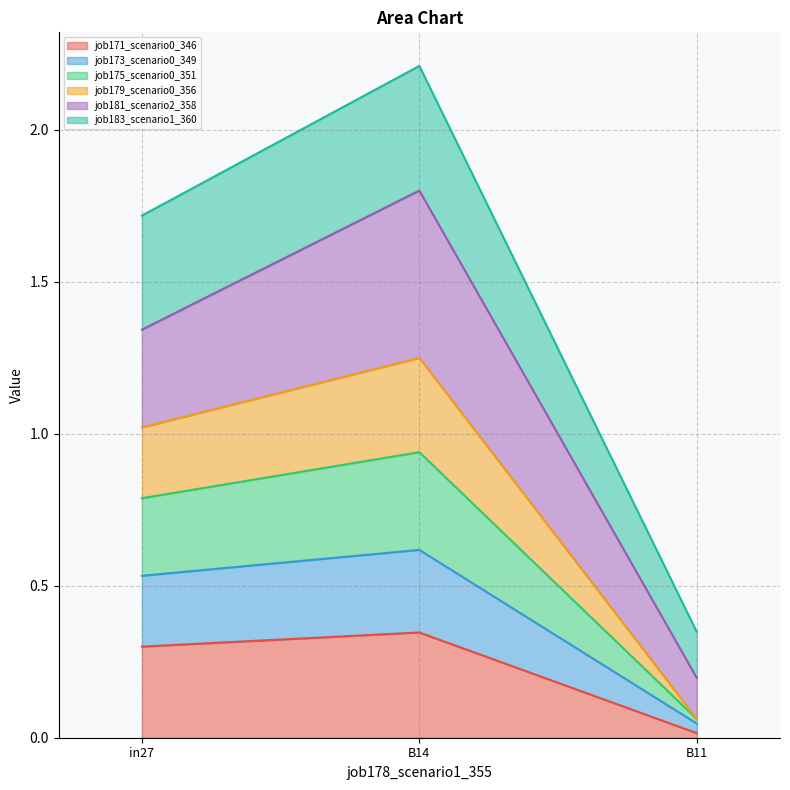

The job171_scenario0_346 series shows 0.0 at B11. True or false?

True